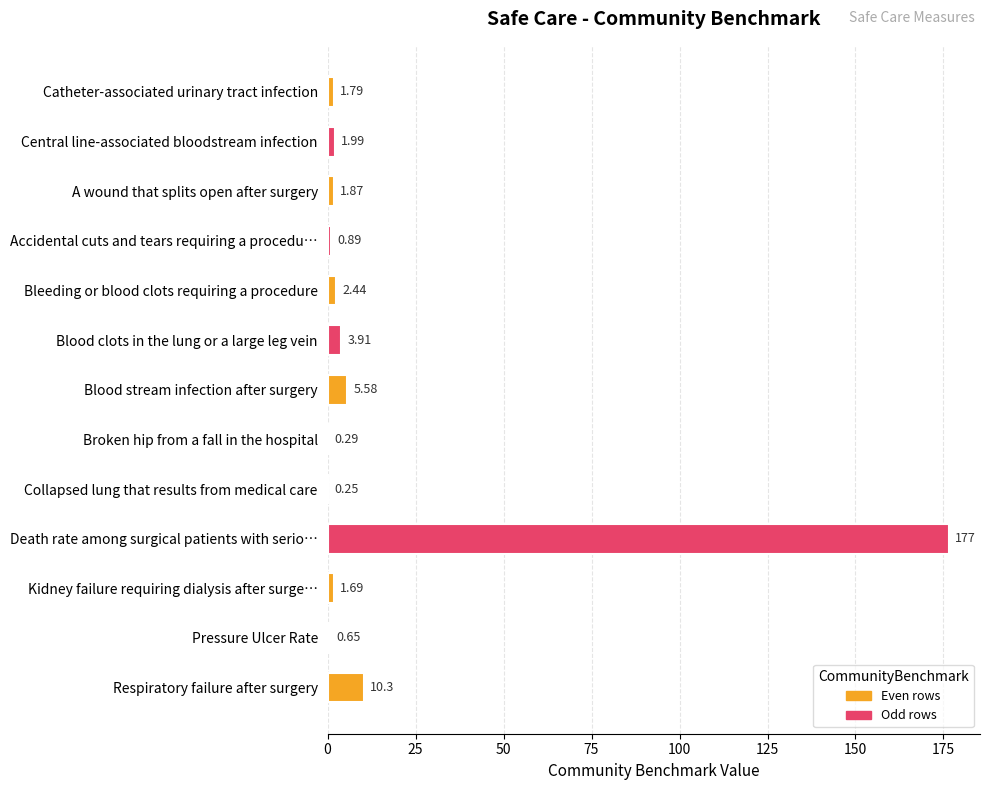

Which label corresponds to the largest value in the chart?

Death rate among surgical patients with serio…